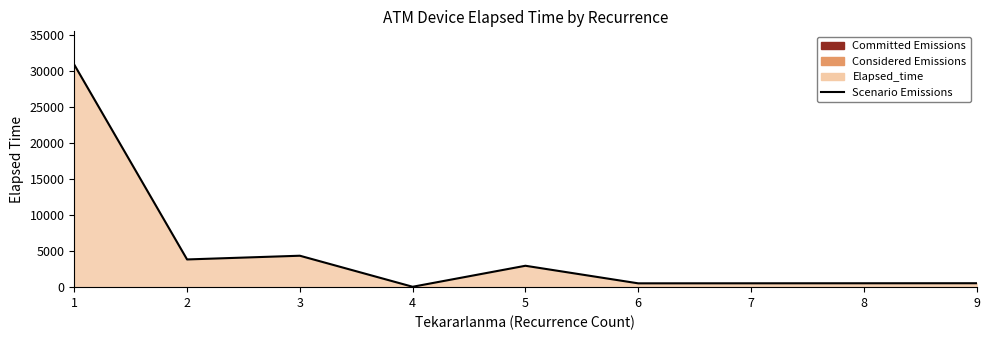

How many interior local peaks (higher than both neighbors) does the data have?

2